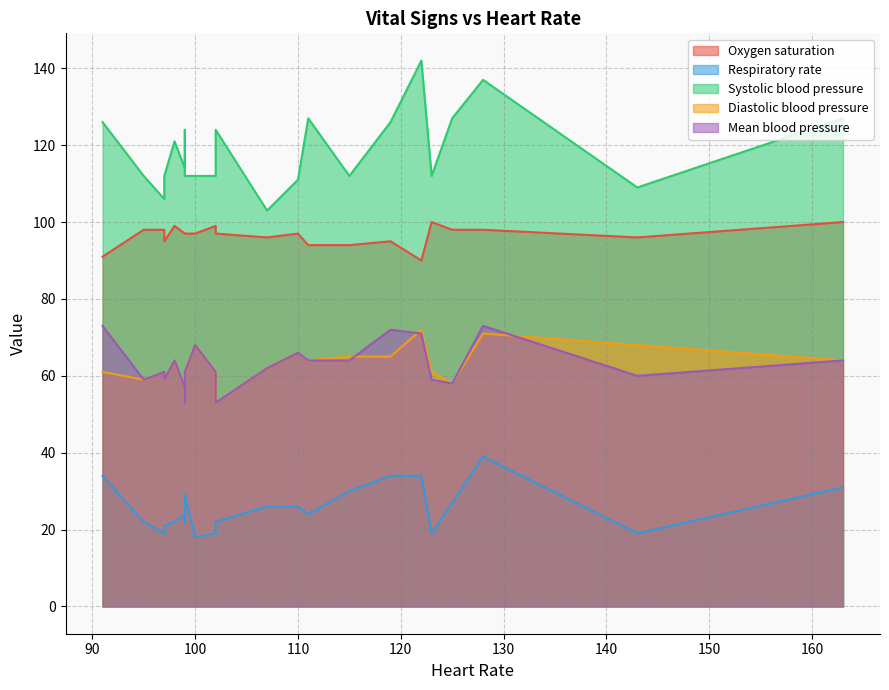

True or false: Oxygen saturation and Diastolic blood pressure cross at least once.

False